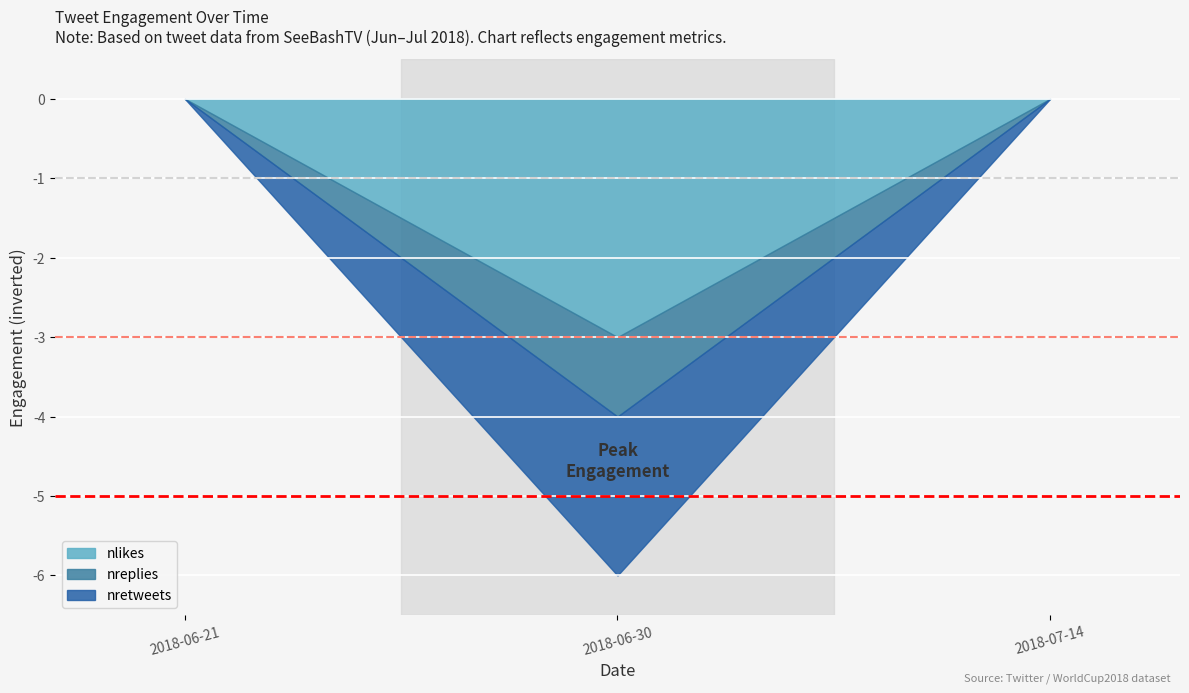

At 2018-07-14 16:10:06, list the series in order from smallest to largest.

nlikes, nreplies, nretweets